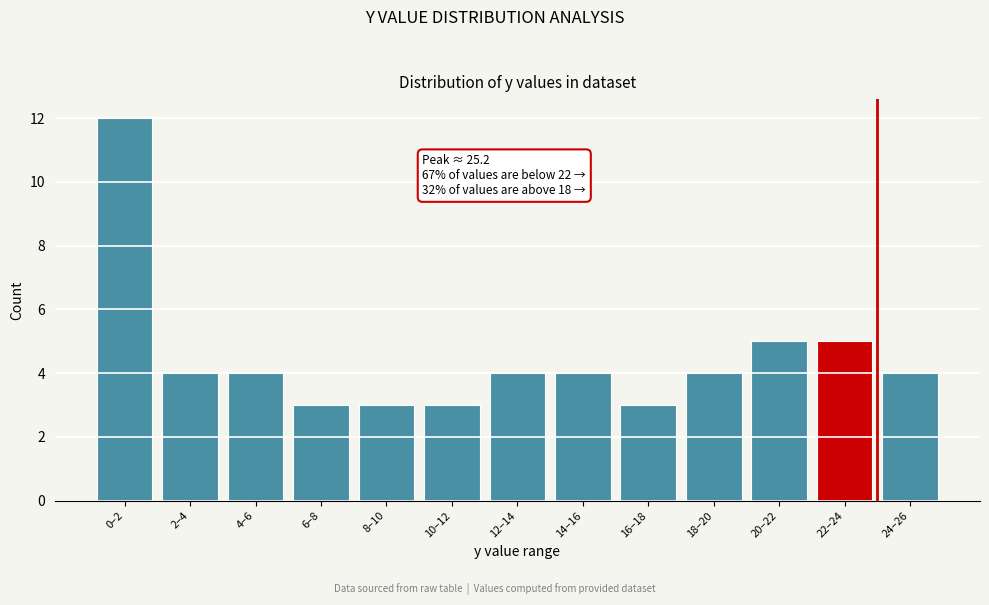

Reading left to right, what are all the values shown in this chart?

12	4	4	3	3	3	4	4	3	4	5	5	4